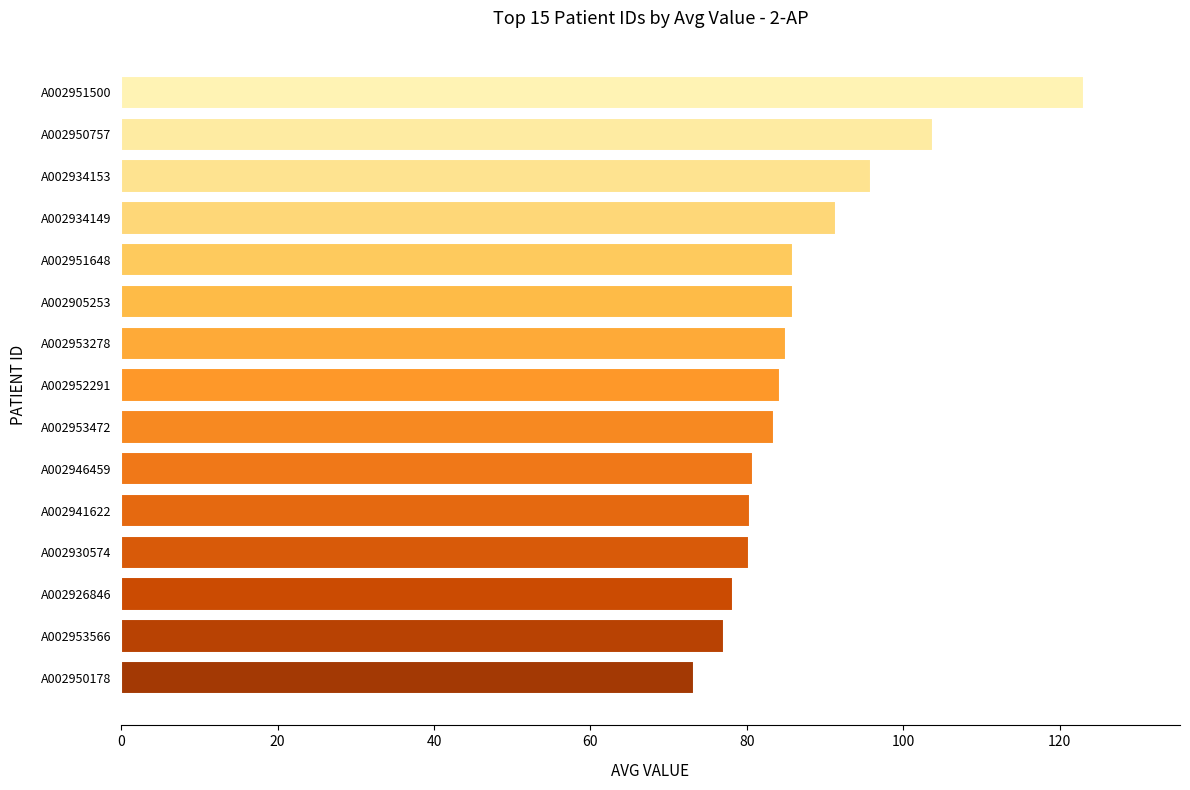

Which category has the highest value across all series?

A002951500